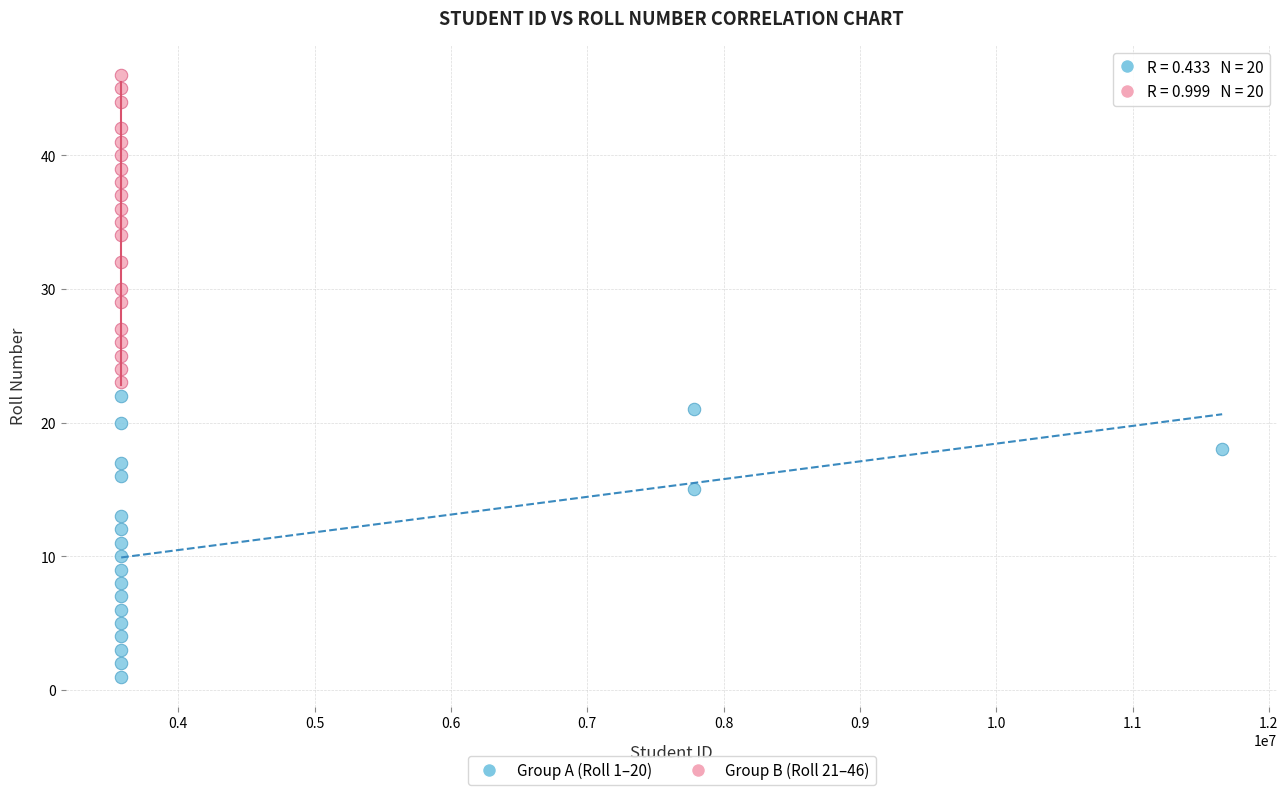

Which series has the largest Y range (max minus min)?

Group B (Roll 21–46)